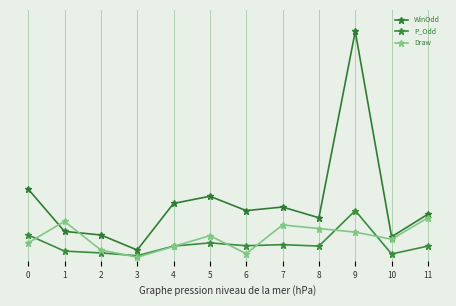

Does the chart have visible grid lines?

Yes